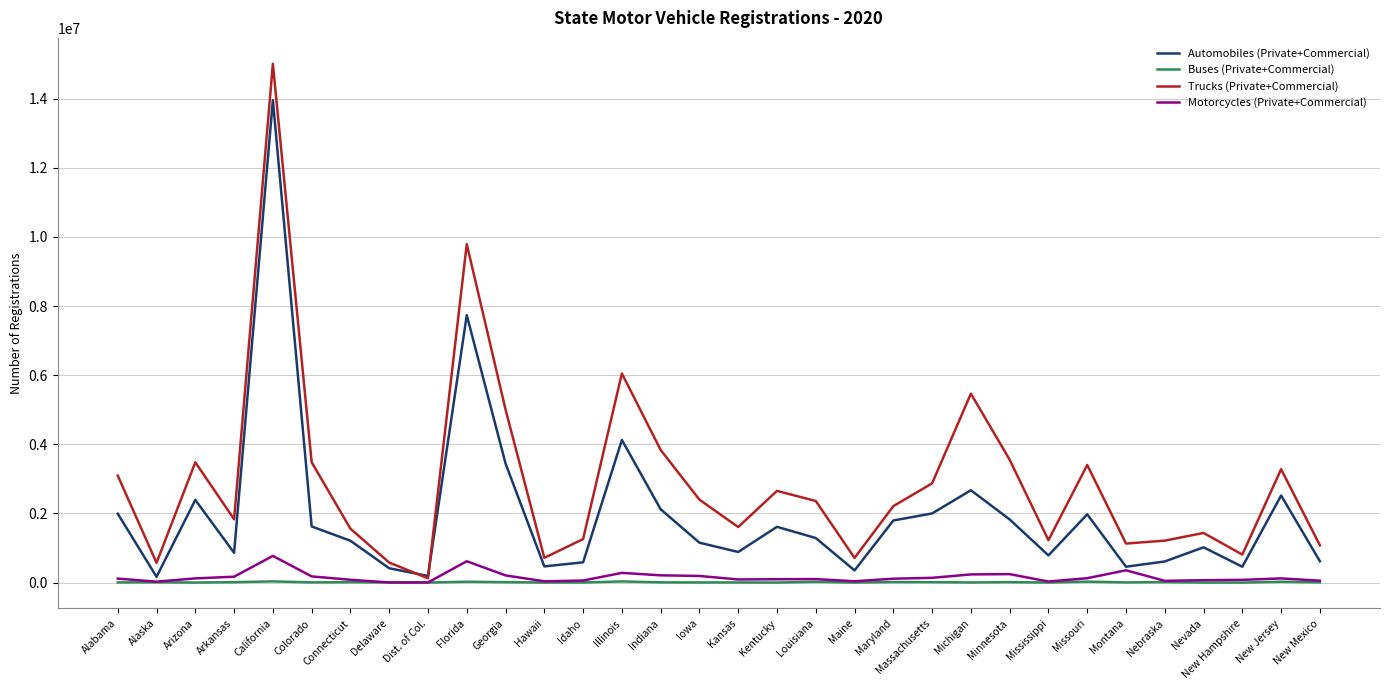

Rank the series by their maximum value, from highest to lowest.

Trucks (Private+Commercial), Automobiles (Private+Commercial), Motorcycles (Private+Commercial), Buses (Private+Commercial)